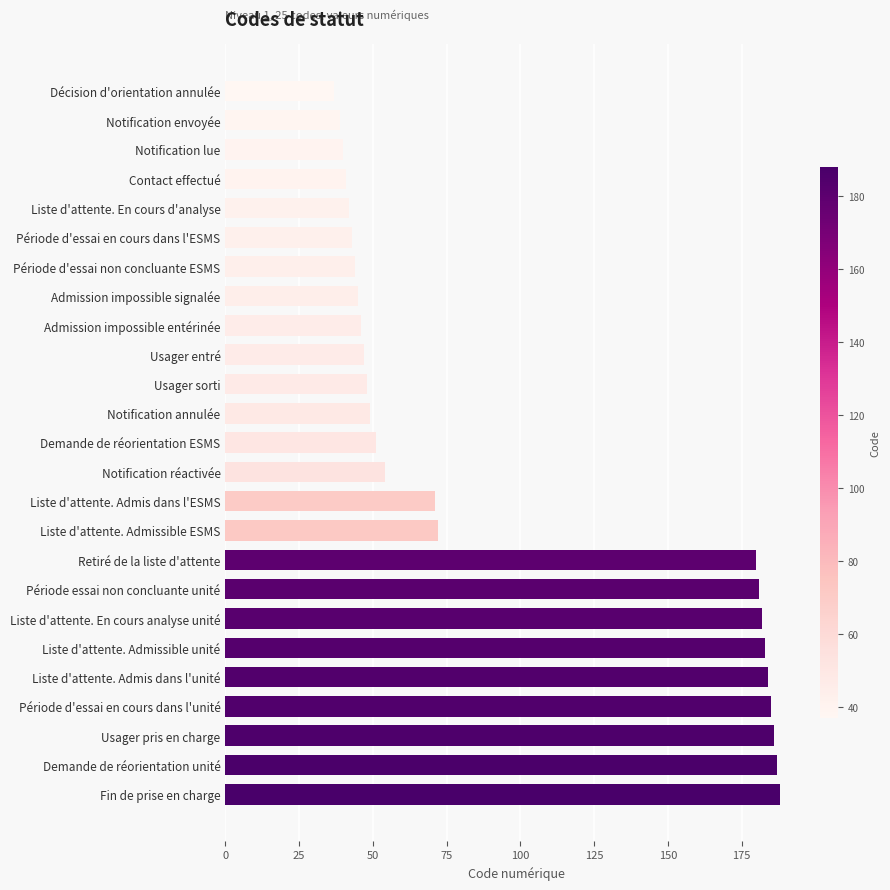

What is the average value?

97